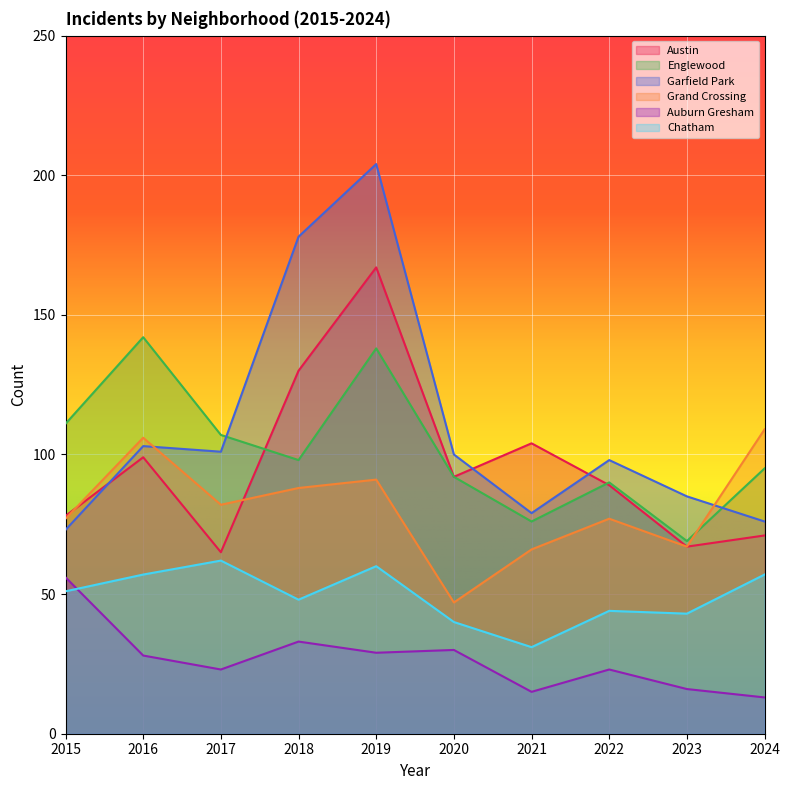

How many lines are shown in the chart?

6